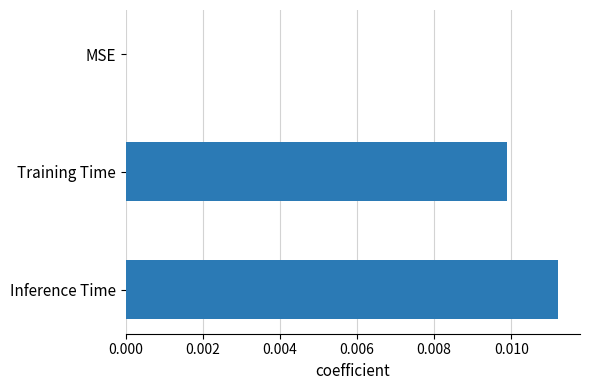

The value at MSE is 0.0. True or false?

True